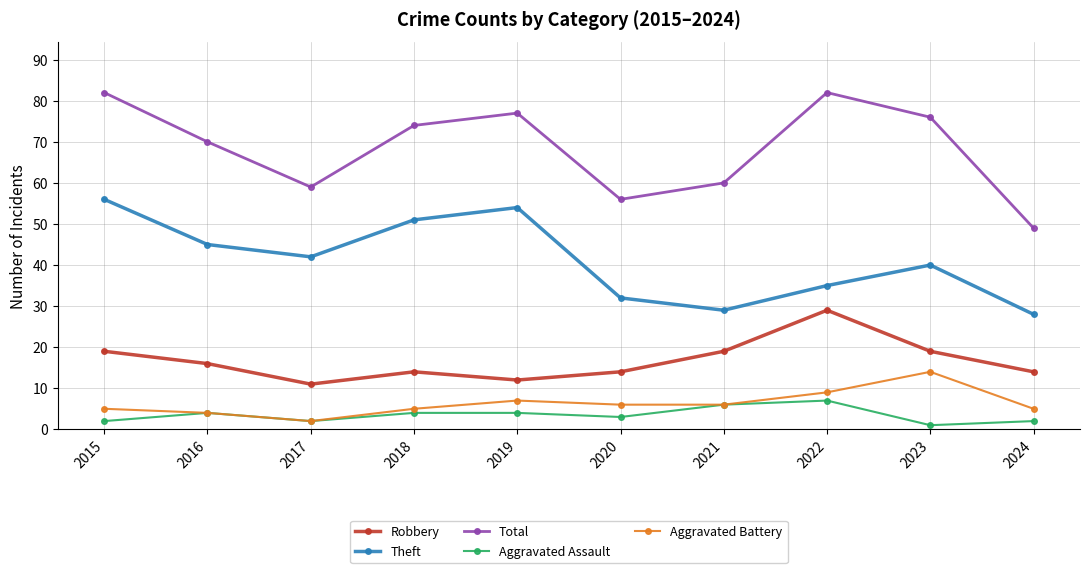

Reading left to right, transcribe all the data shown in this chart.

Robbery: 19	16	11	14	12	14	19	29	19	14
Theft: 56	45	42	51	54	32	29	35	40	28
Total: 82	70	59	74	77	56	60	82	76	49
Aggravated Assault: 2	4	2	4	4	3	6	7	1	2
Aggravated Battery: 5	4	2	5	7	6	6	9	14	5